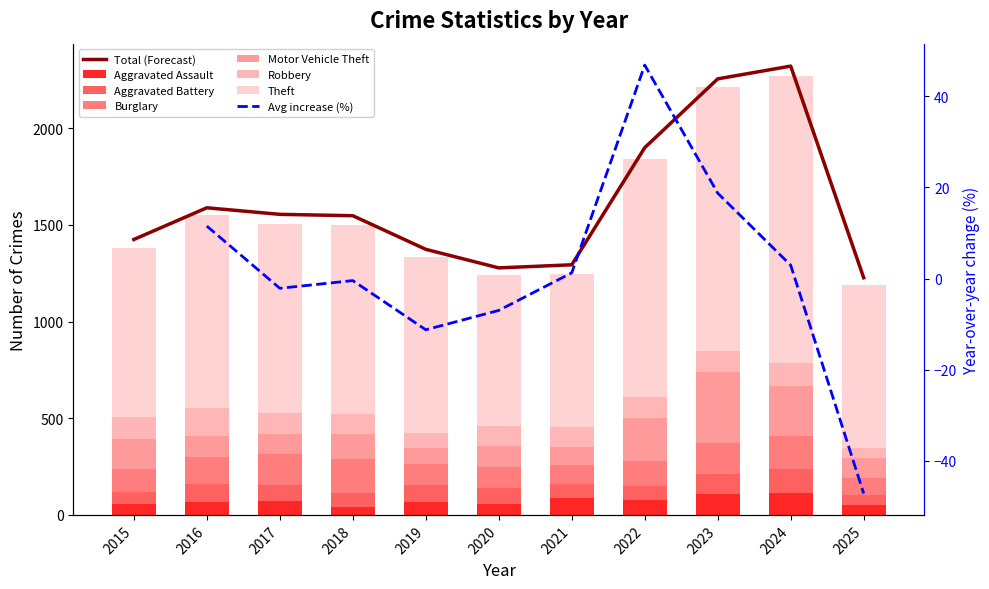

Between 2018 and 2019, which series saw the biggest shift?

Burglary